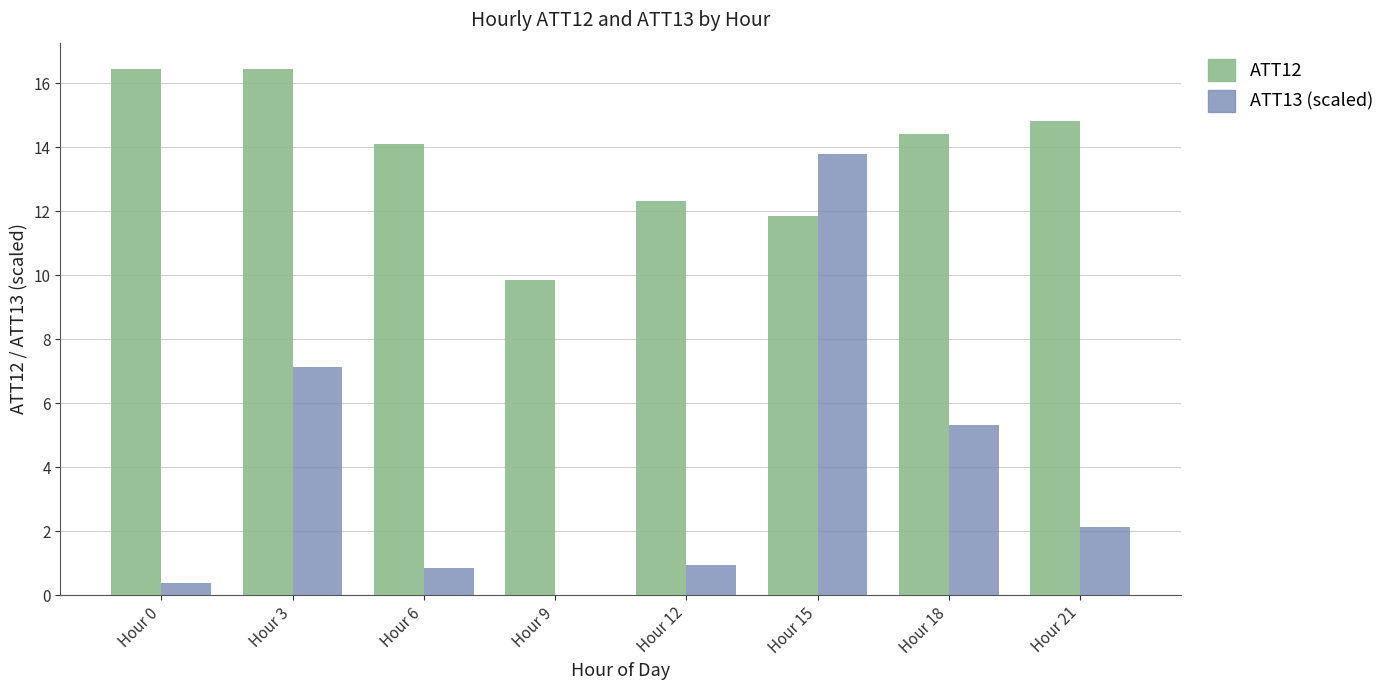

What is the sum of all ATT12 values?

110.3